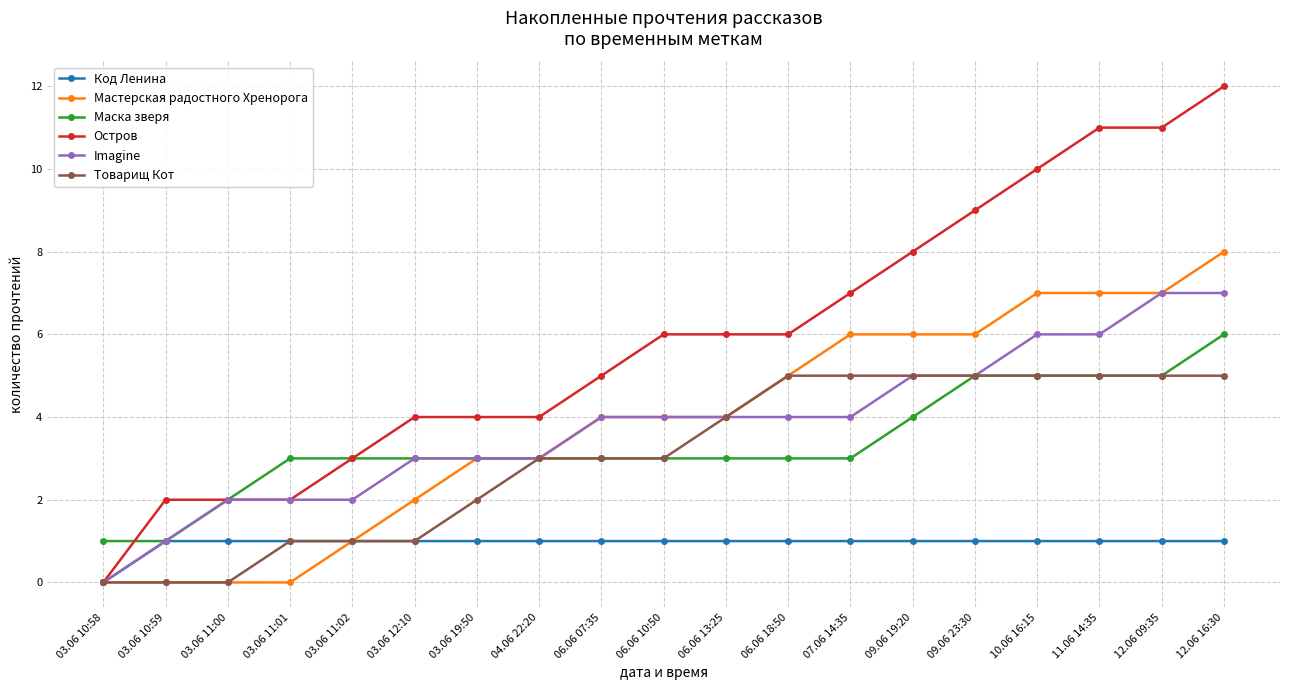

Reading left to right, extract all data points from this chart.

Код Ленина: 03.06 10:58=0	03.06 10:59=1	03.06 11:00=1	03.06 11:01=1	03.06 11:02=1	03.06 12:10=1	03.06 19:50=1	04.06 22:20=1	06.06 07:35=1	06.06 10:50=1	06.06 13:25=1	06.06 18:50=1	07.06 14:35=1	09.06 19:20=1	09.06 23:30=1	10.06 16:15=1	11.06 14:35=1	12.06 09:35=1	12.06 16:30=1
Мастерская радостного Хренорога: 03.06 10:58=0	03.06 10:59=0	03.06 11:00=0	03.06 11:01=0	03.06 11:02=1	03.06 12:10=2	03.06 19:50=3	04.06 22:20=3	06.06 07:35=4	06.06 10:50=4	06.06 13:25=4	06.06 18:50=5	07.06 14:35=6	09.06 19:20=6	09.06 23:30=6	10.06 16:15=7	11.06 14:35=7	12.06 09:35=7	12.06 16:30=8
Маска зверя: 03.06 10:58=1	03.06 10:59=1	03.06 11:00=2	03.06 11:01=3	03.06 11:02=3	03.06 12:10=3	03.06 19:50=3	04.06 22:20=3	06.06 07:35=3	06.06 10:50=3	06.06 13:25=3	06.06 18:50=3	07.06 14:35=3	09.06 19:20=4	09.06 23:30=5	10.06 16:15=5	11.06 14:35=5	12.06 09:35=5	12.06 16:30=6
Остров: 03.06 10:58=0	03.06 10:59=2	03.06 11:00=2	03.06 11:01=2	03.06 11:02=3	03.06 12:10=4	03.06 19:50=4	04.06 22:20=4	06.06 07:35=5	06.06 10:50=6	06.06 13:25=6	06.06 18:50=6	07.06 14:35=7	09.06 19:20=8	09.06 23:30=9	10.06 16:15=10	11.06 14:35=11	12.06 09:35=11	12.06 16:30=12
Imagine: 03.06 10:58=0	03.06 10:59=1	03.06 11:00=2	03.06 11:01=2	03.06 11:02=2	03.06 12:10=3	03.06 19:50=3	04.06 22:20=3	06.06 07:35=4	06.06 10:50=4	06.06 13:25=4	06.06 18:50=4	07.06 14:35=4	09.06 19:20=5	09.06 23:30=5	10.06 16:15=6	11.06 14:35=6	12.06 09:35=7	12.06 16:30=7
Товарищ Кот: 03.06 10:58=0	03.06 10:59=0	03.06 11:00=0	03.06 11:01=1	03.06 11:02=1	03.06 12:10=1	03.06 19:50=2	04.06 22:20=3	06.06 07:35=3	06.06 10:50=3	06.06 13:25=4	06.06 18:50=5	07.06 14:35=5	09.06 19:20=5	09.06 23:30=5	10.06 16:15=5	11.06 14:35=5	12.06 09:35=5	12.06 16:30=5